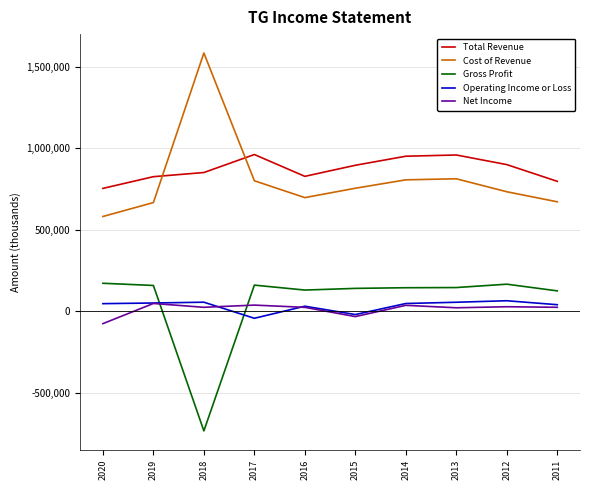

How many distinct data groups are displayed?

5